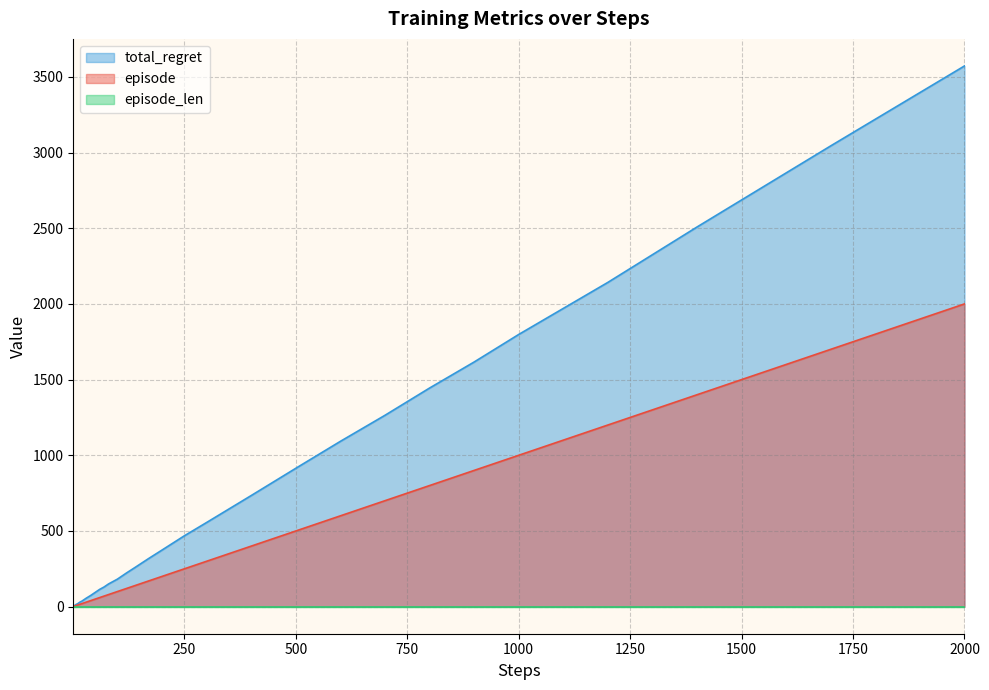

True or false: total_regret and episode intersect in this chart.

False